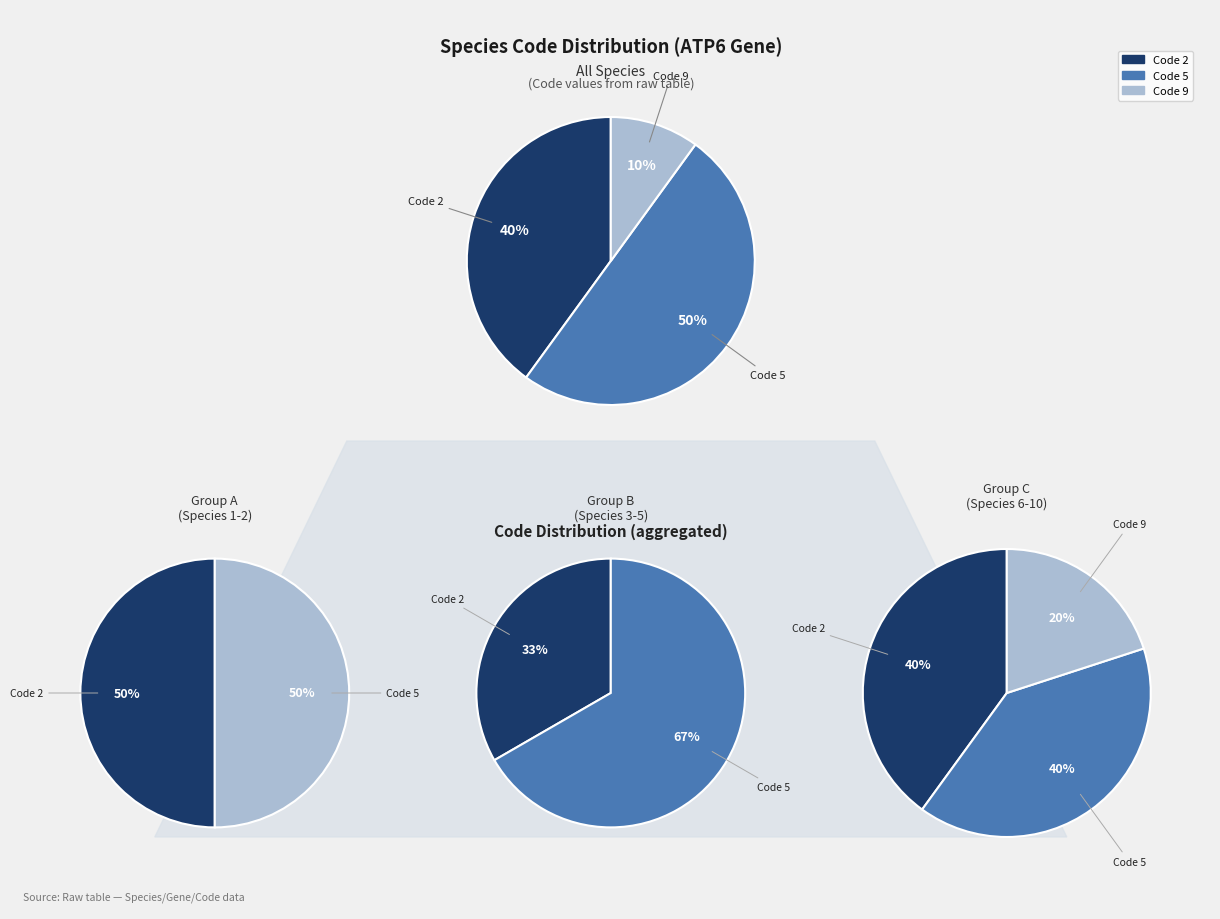

How many segments does this pie chart have?

10